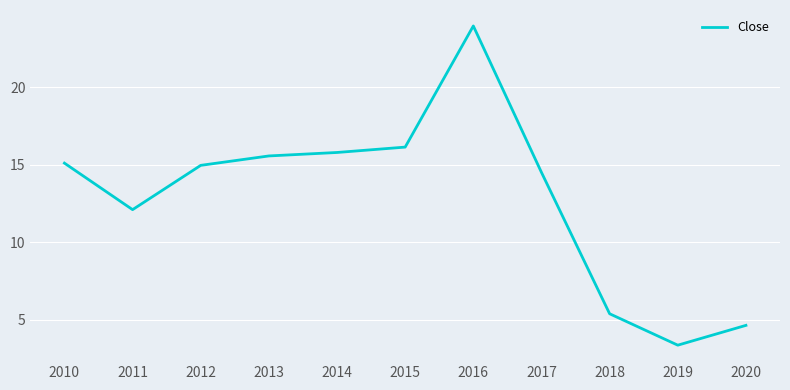

Reading right to left, transcribe all the data shown in this chart.

4.6	3.3	5.4	14.5	24.0	16.1	15.8	15.6	15.0	12.1	15.1